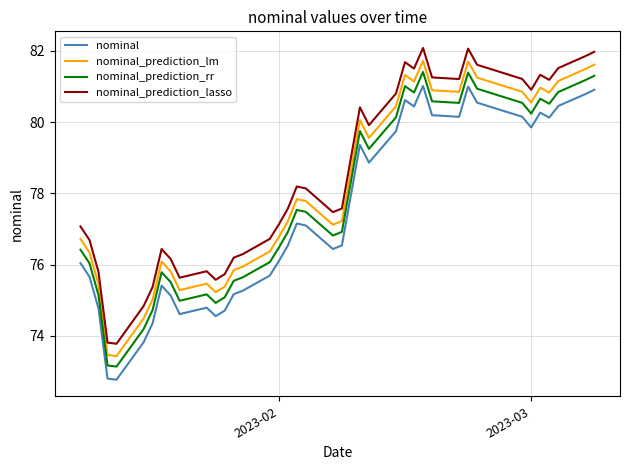

What is the lowest value of the nominal_prediction_rr series?

73.1